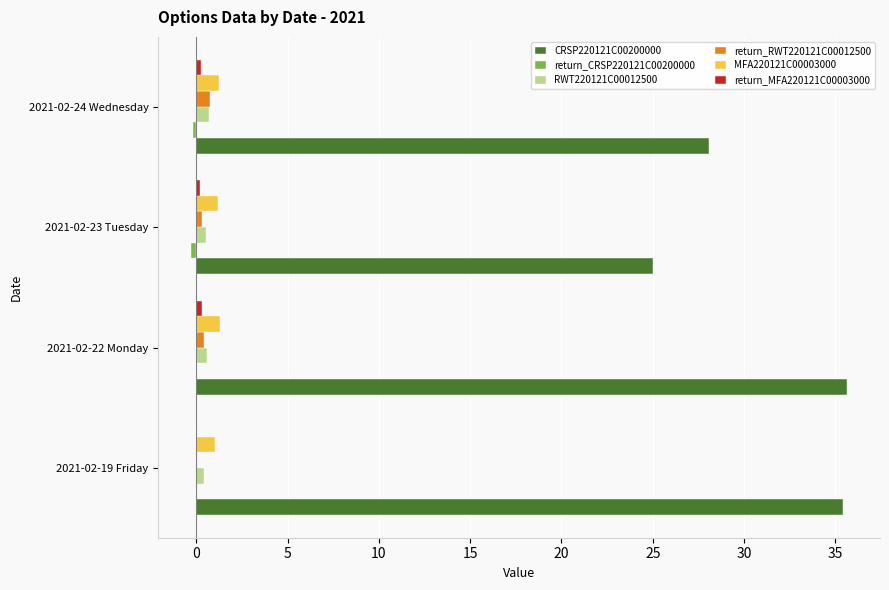

What is the sum of all CRSP220121C00200000 values?

124.2